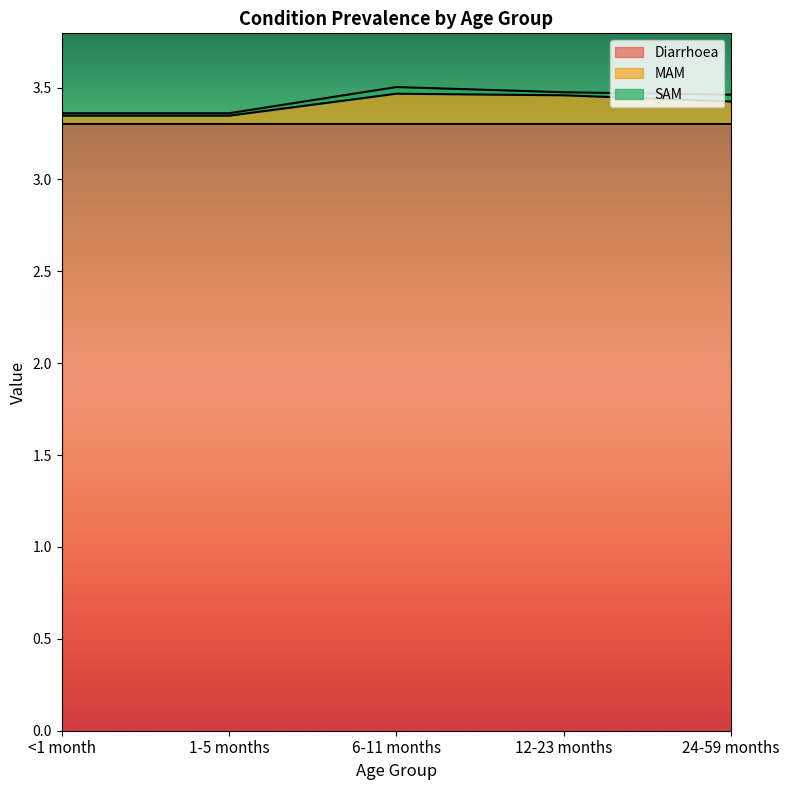

What is the difference between the maximum and minimum values in the MAM series?

0.1